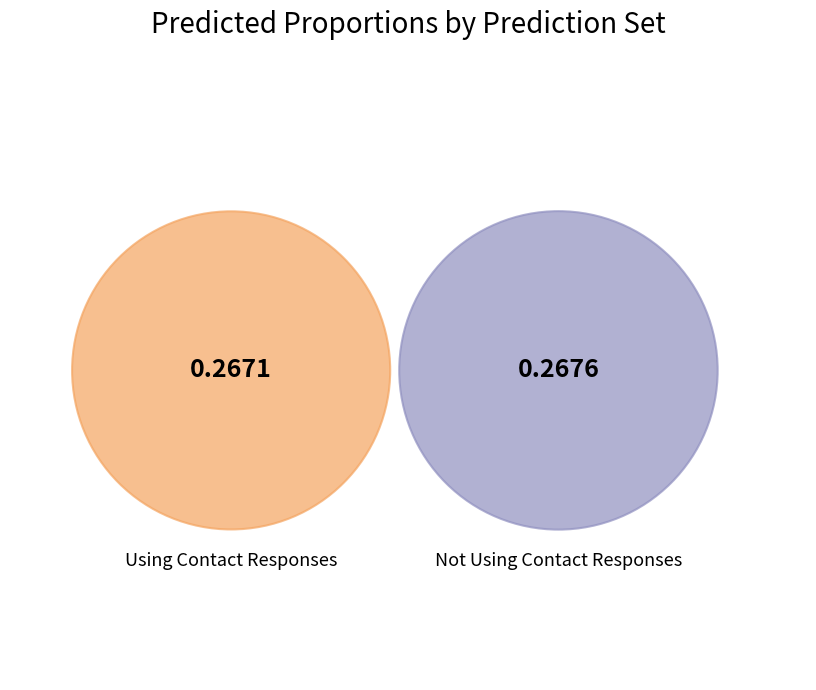

Does Using Contact Responses account for over 50% of the chart?

No